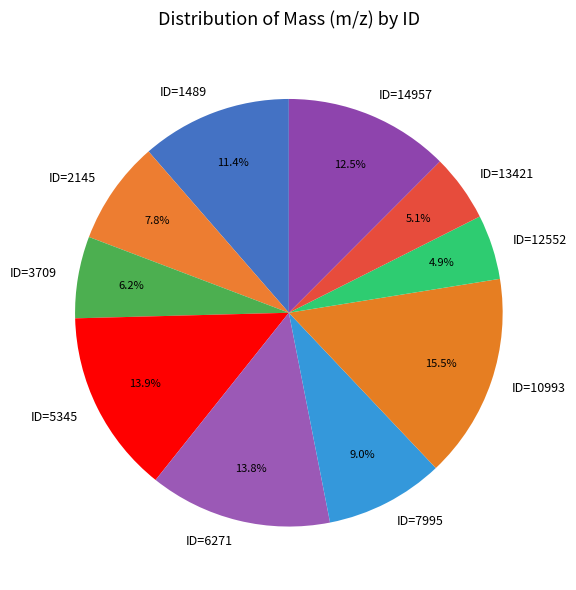

Count the number of slices in the pie.

10